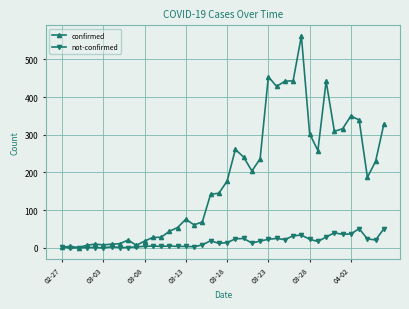

What is the greatest value displayed?

562